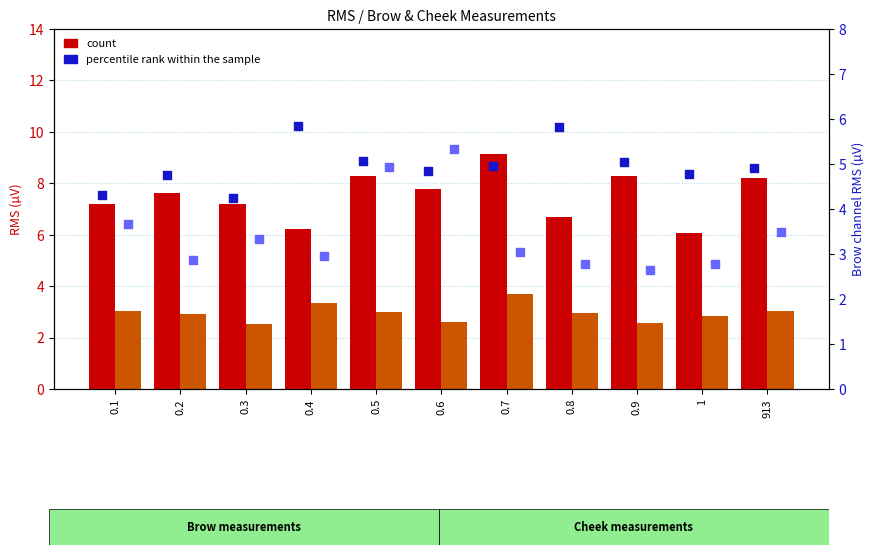

Which series contains the highest Y value?

count (Brow RMS µV)